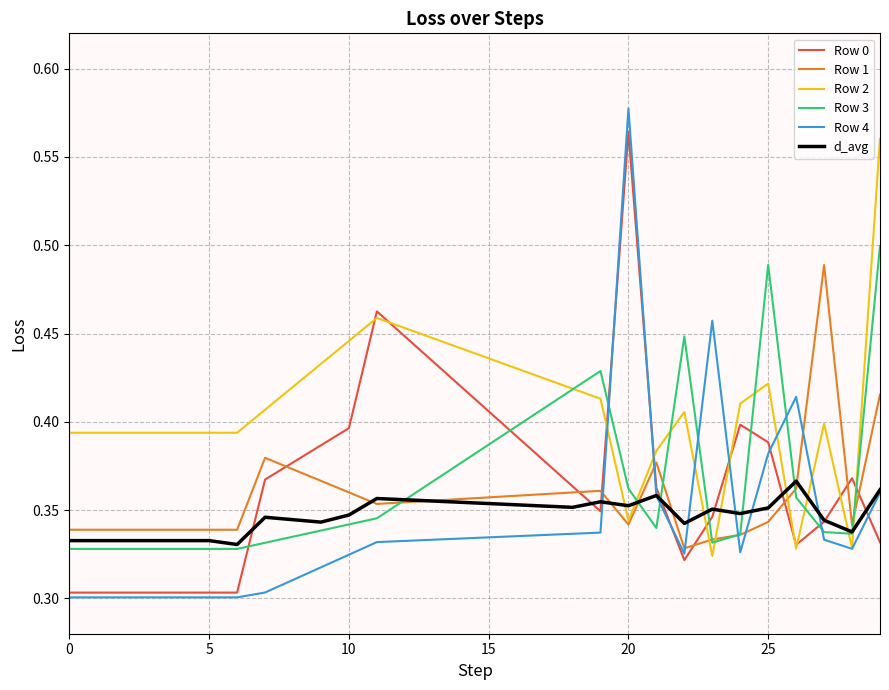

Which series has the widest spread of values?

Row 4